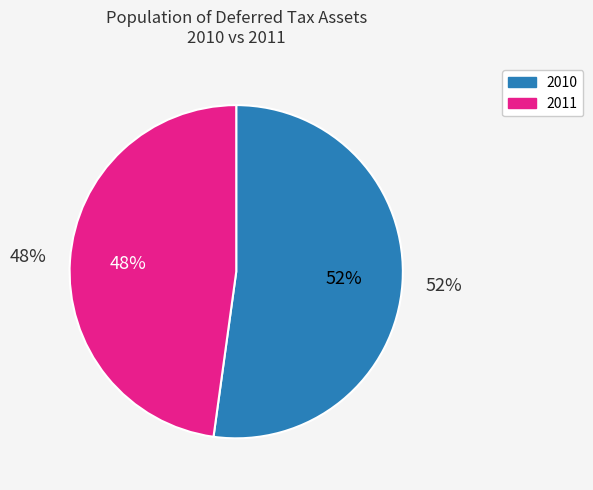

Which series has the largest range (max minus min)?

2011